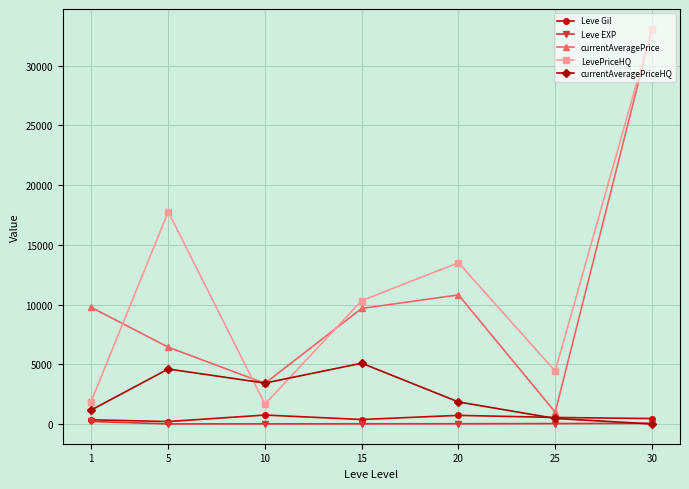

True or false: LevePriceHQ and Leve EXP intersect in this chart.

False